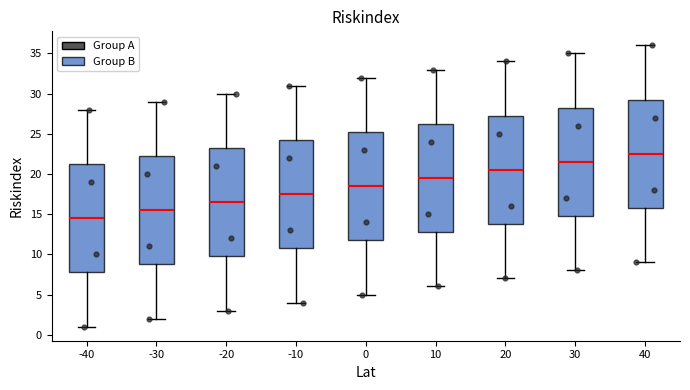

Reading left to right, transcribe this box plot: for each box, give where its median line is, the range the box spans, and where its two whiskers end, as read against the y-axis. The values are not printed on the chart, so give them approximately, as read against the axis.

-40: median 14.5, box 8.0 to 21.5, whiskers 1.0 to 28.0
-30: median 15.5, box 9.0 to 22.5, whiskers 2.0 to 29.0
-20: median 16.5, box 10.0 to 23.5, whiskers 3.0 to 30.0
-10: median 17.5, box 11.0 to 24.5, whiskers 4.0 to 31.0
0: median 18.5, box 12.0 to 25.5, whiskers 5.0 to 32.0
10: median 19.5, box 13.0 to 26.5, whiskers 6.0 to 33.0
20: median 20.5, box 14.0 to 27.5, whiskers 7.0 to 34.0
30: median 21.5, box 15.0 to 28.5, whiskers 8.0 to 35.0
40: median 22.5, box 16.0 to 29.5, whiskers 9.0 to 36.0